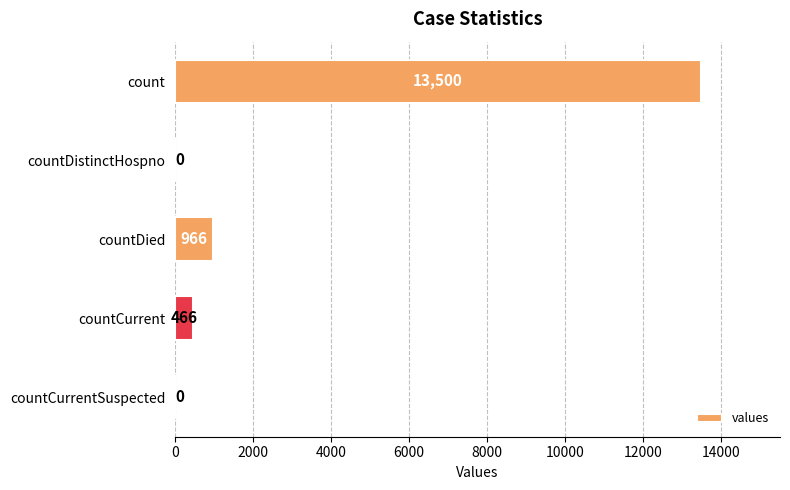

What is the change in value from count to countCurrentSuspected?

-13500